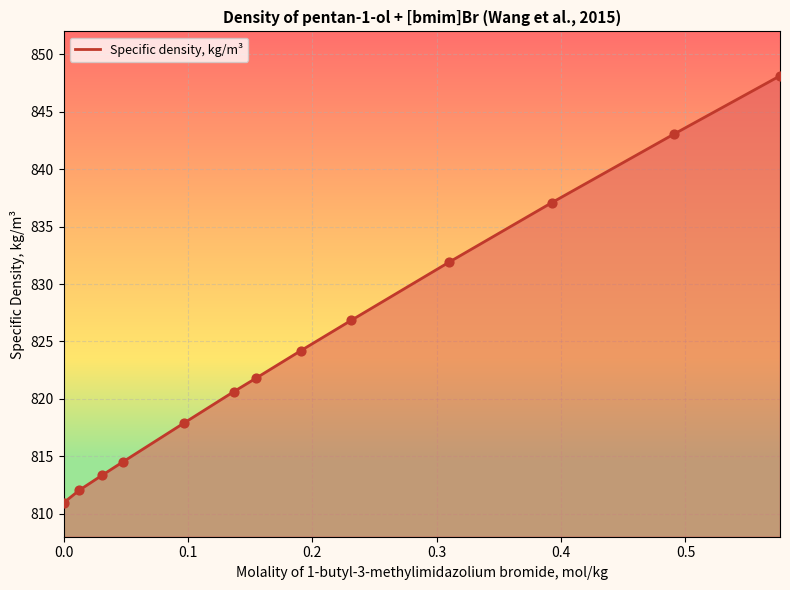

What is the greatest value displayed?

848.1